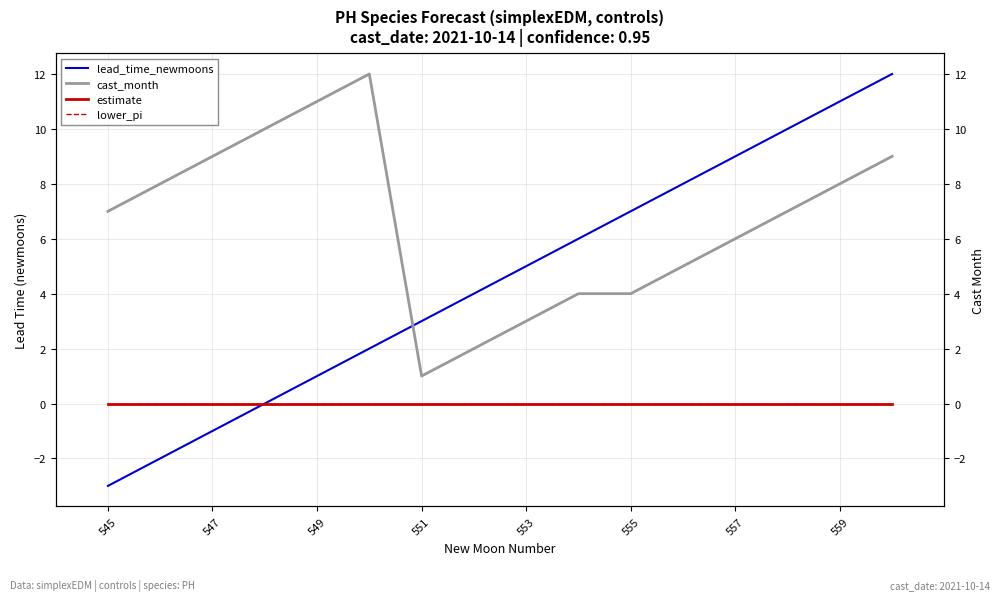

How many lines are shown in the chart?

4